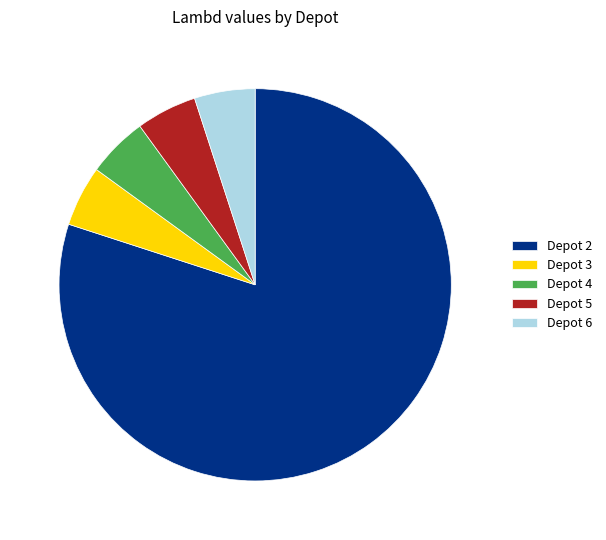

True or false: Depot 2 accounts for 80% of the total.

True